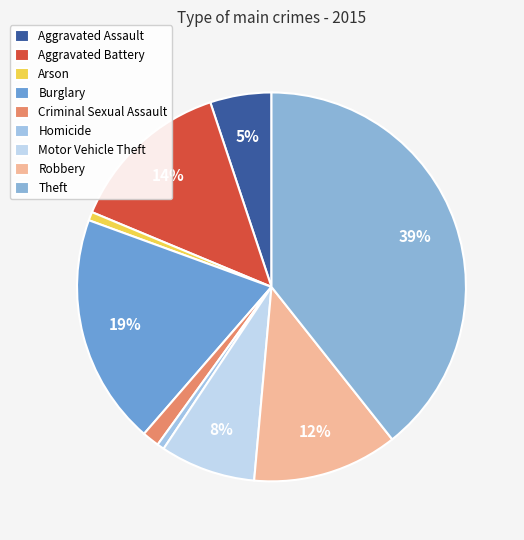

To the nearest percent, what is the difference between the largest and smallest slice percentages?

39%